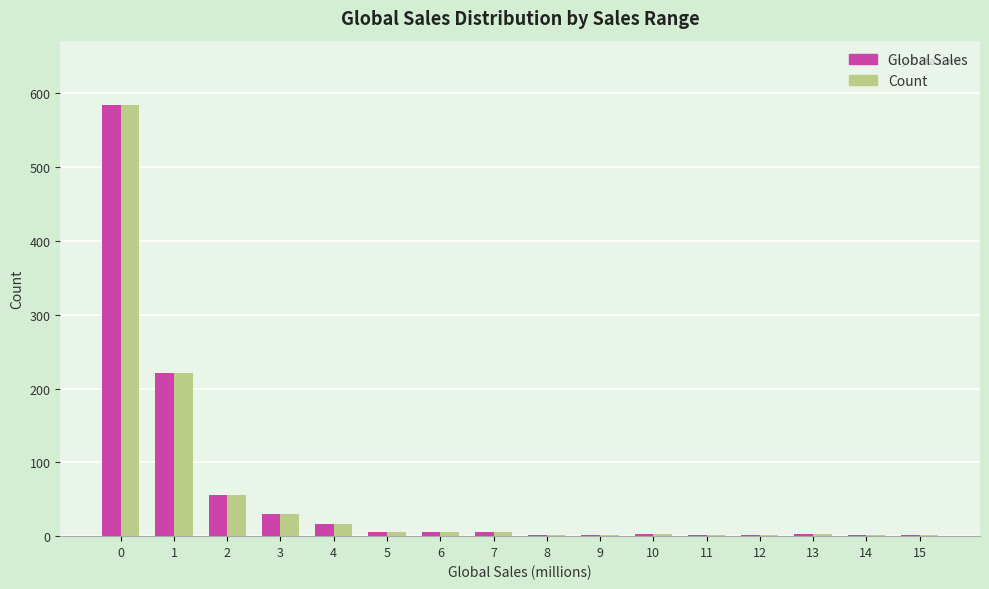

What are all the series names shown in the legend?

Global Sales, Count